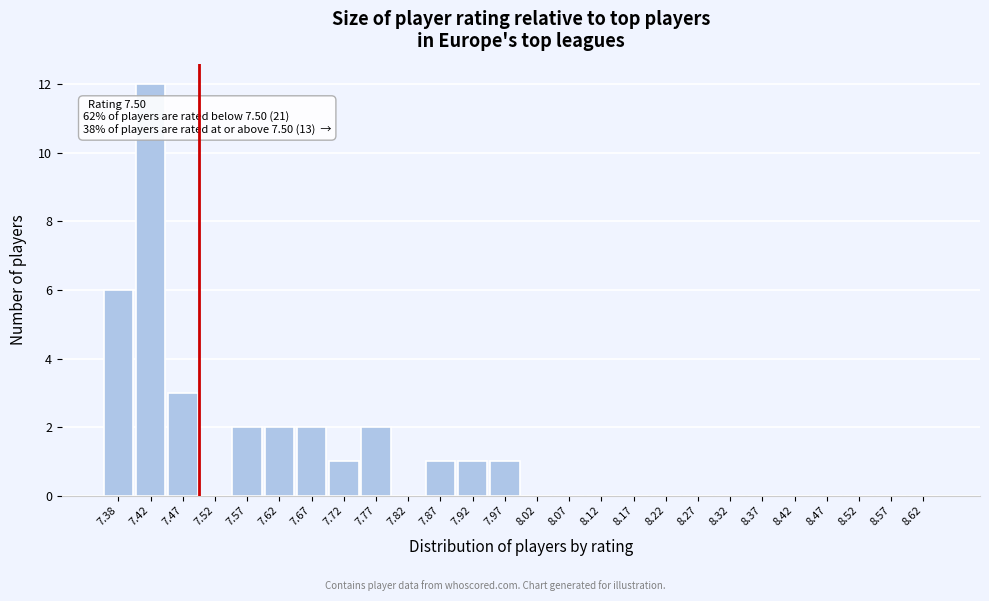

Which range on the x-axis has the tallest bar?

7.40 to 7.45